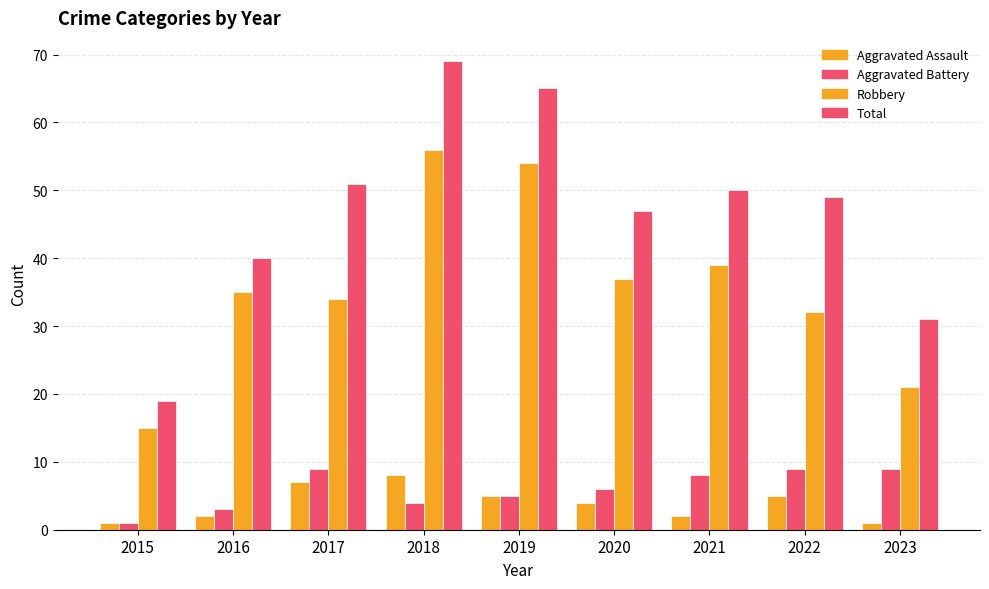

What is the average value of the Robbery series?

36